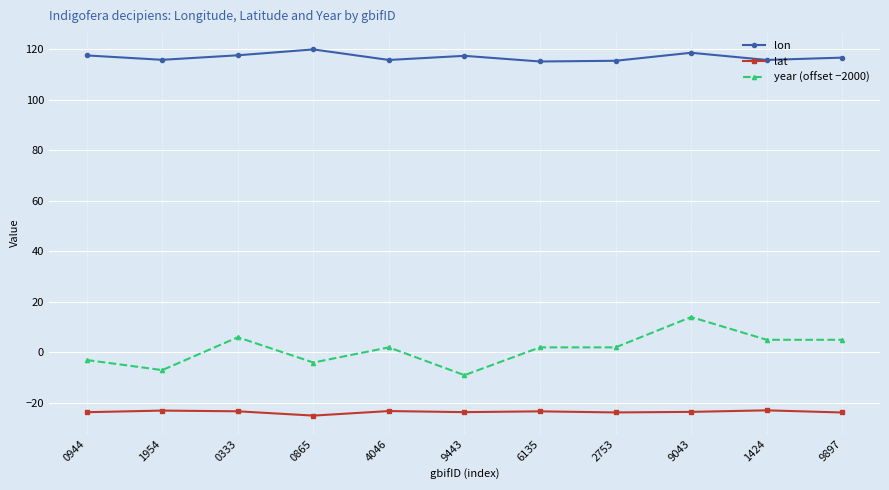

True or false: lat has a value of -39.8 at 2753.

False